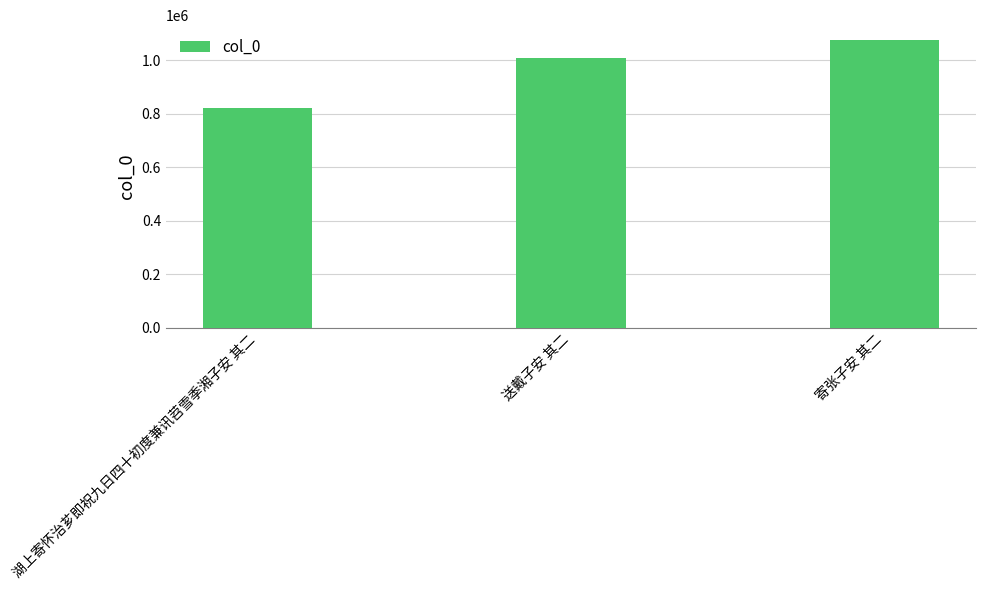

What is the difference between the maximum and minimum values?

256810